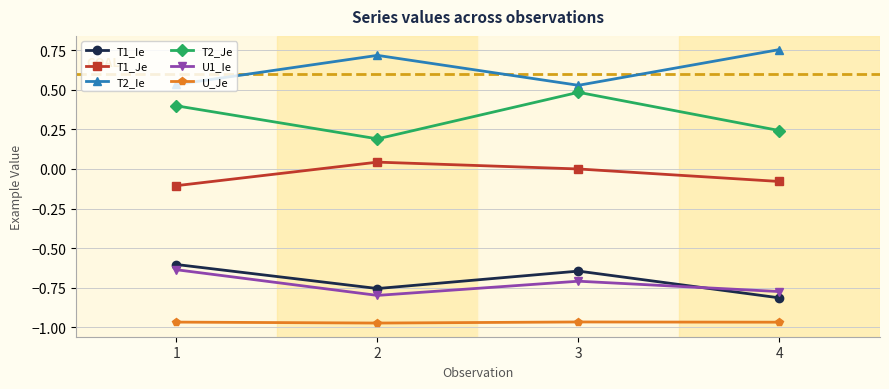

Which category has the highest value in the U1_Ie series?

1